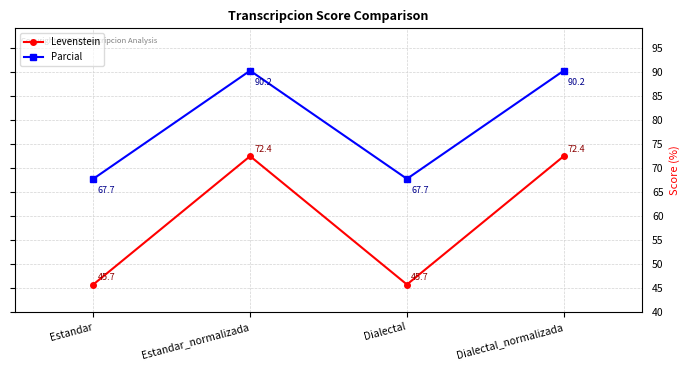

What is the maximum value for Levenstein?

72.4